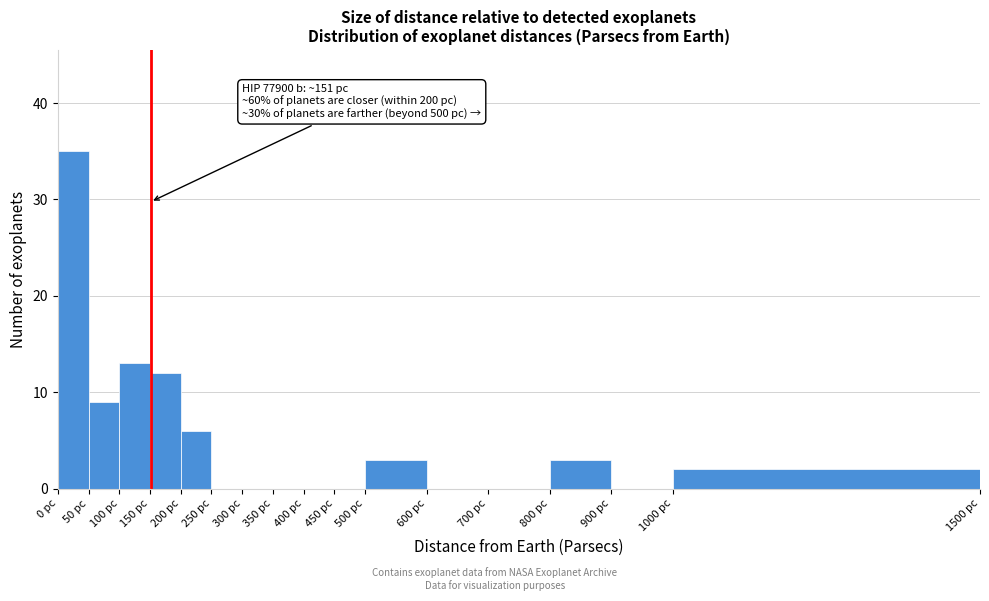

Over which range of the x-axis is the bar tallest?

0 to 50